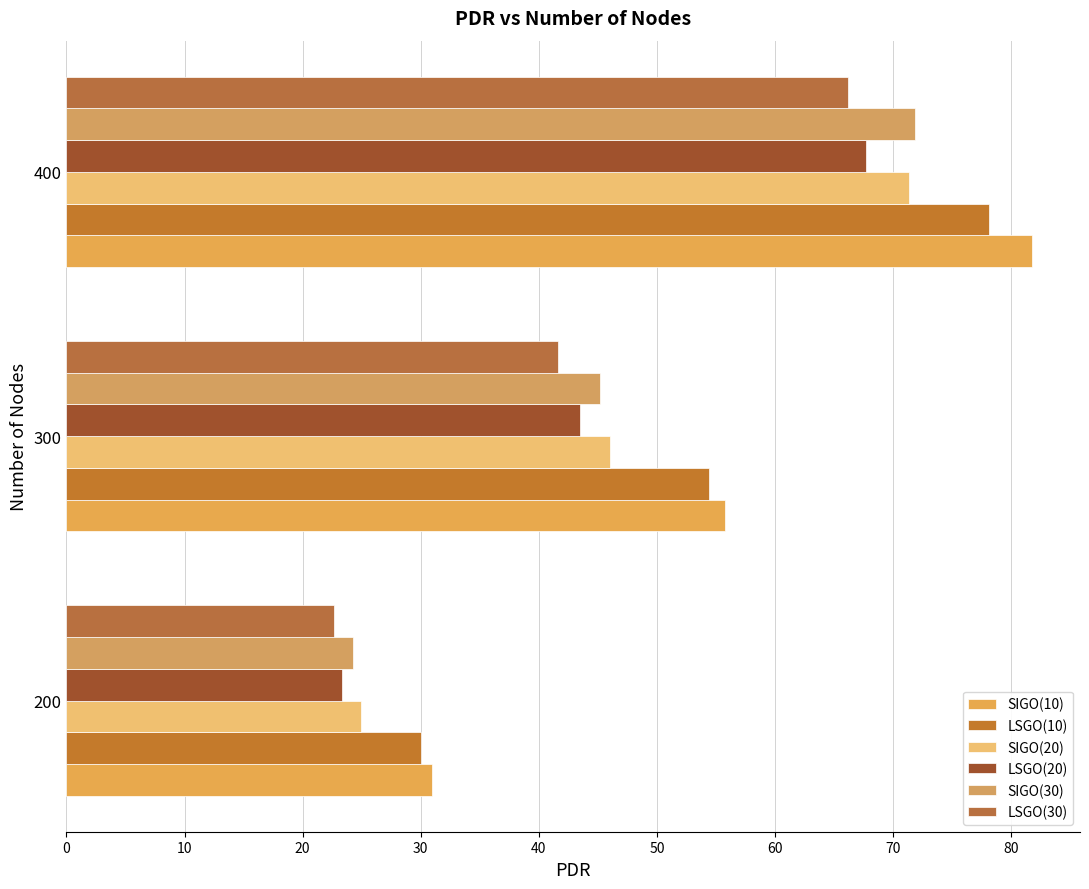

What is the value of the SIGO(20) bar at the 2nd from the left?

46.0